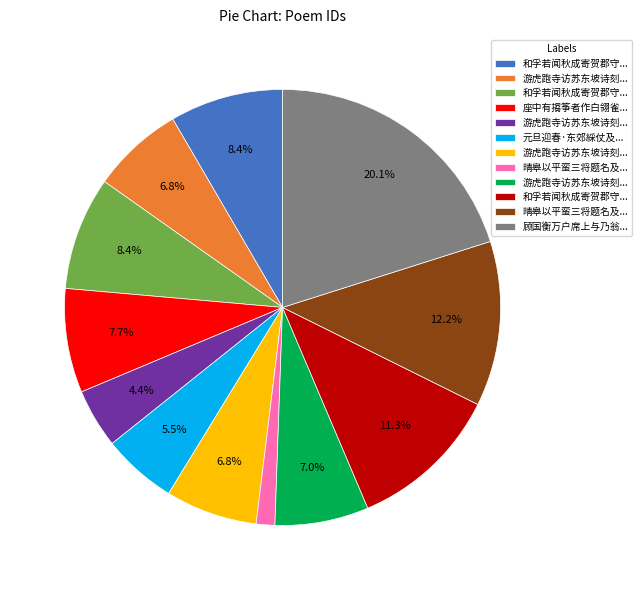

Is there any slice that represents more than half of the pie?

No